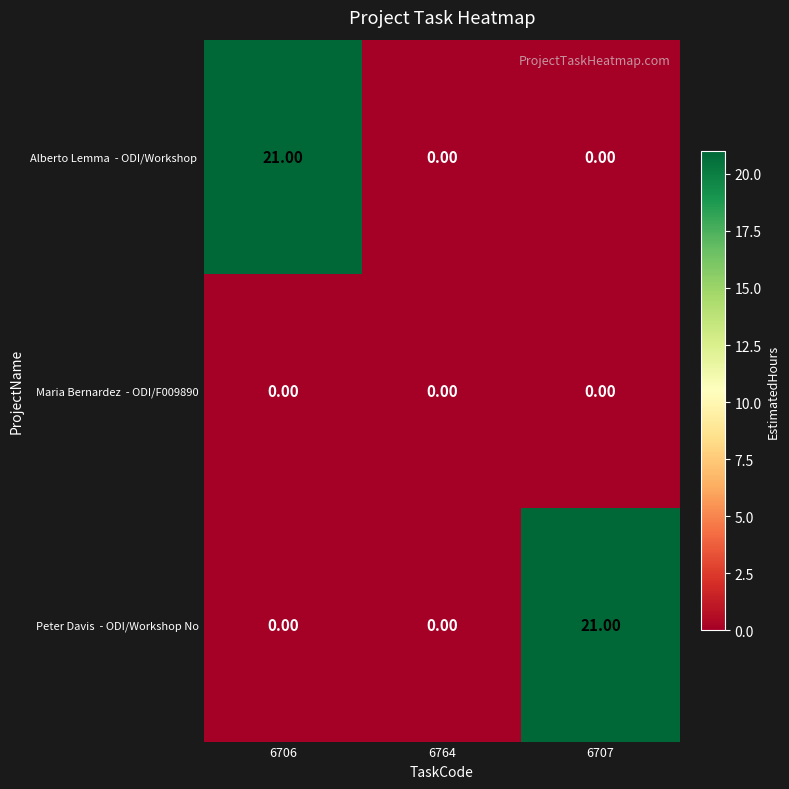

What is the total value across all series at 6706?

21